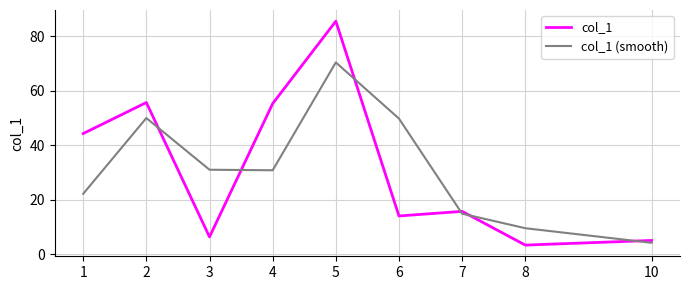

Where is col_1 (smooth) nearest to the value 37?

3